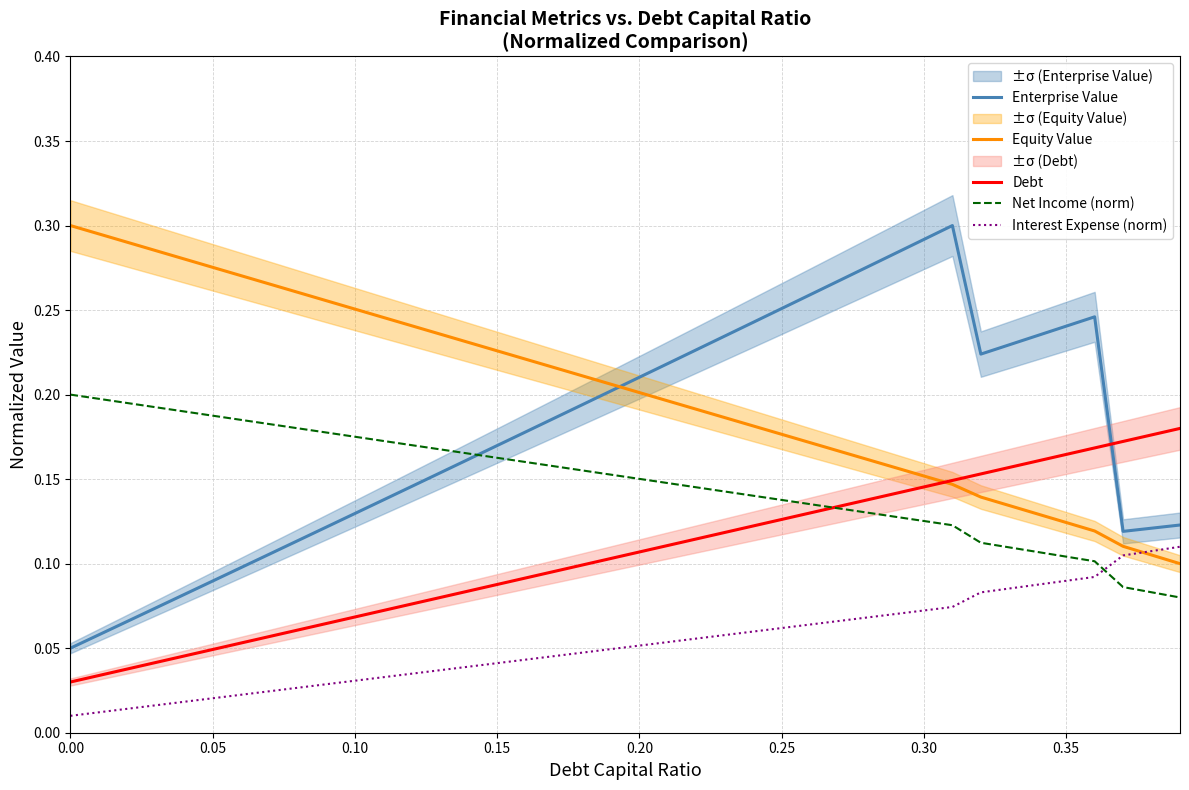

Which series has the widest spread of values?

Enterprise Value